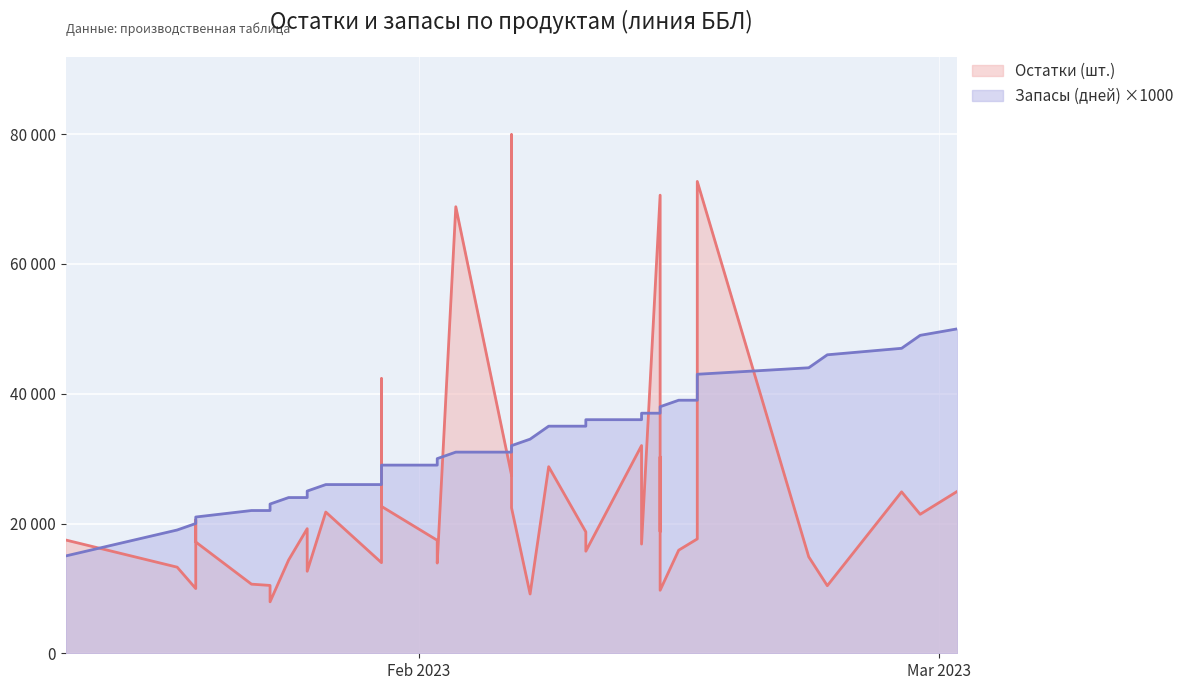

The Остатки (шт.) series shows 28754 at 2023-02-08. True or false?

True